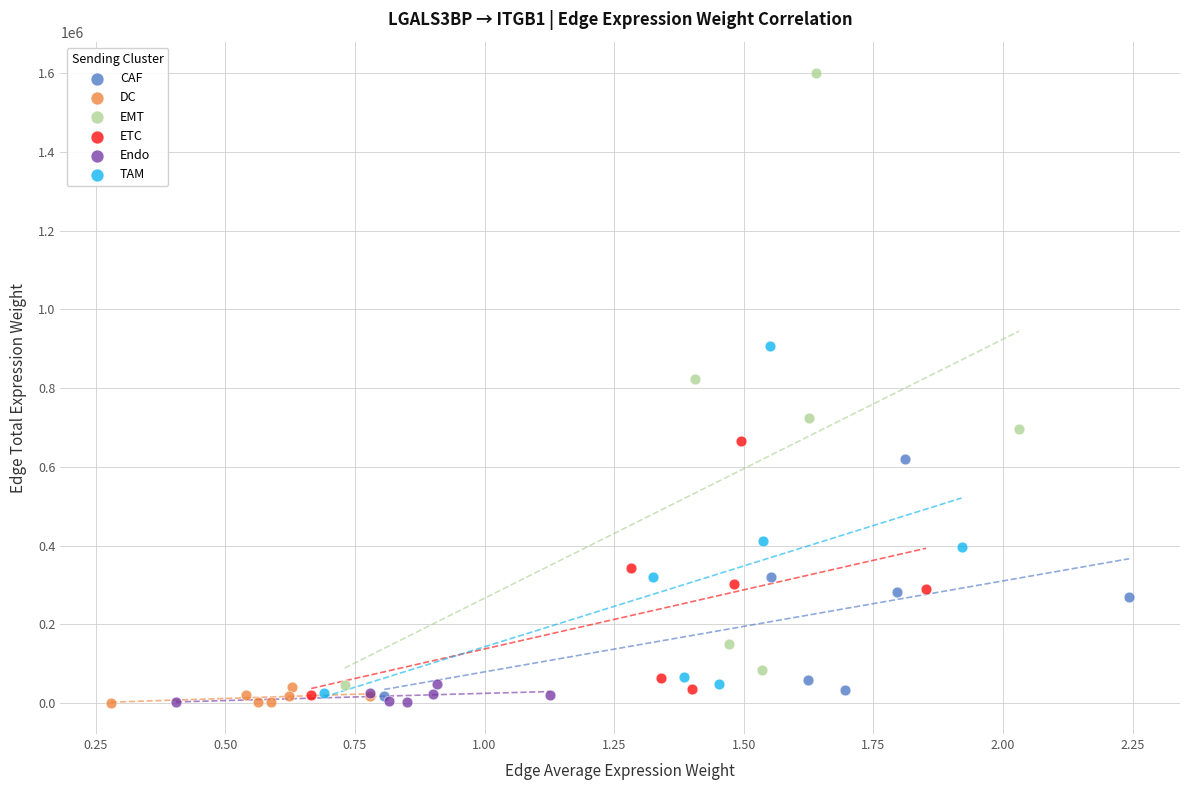

Which series has the widest spread of Y values?

EMT